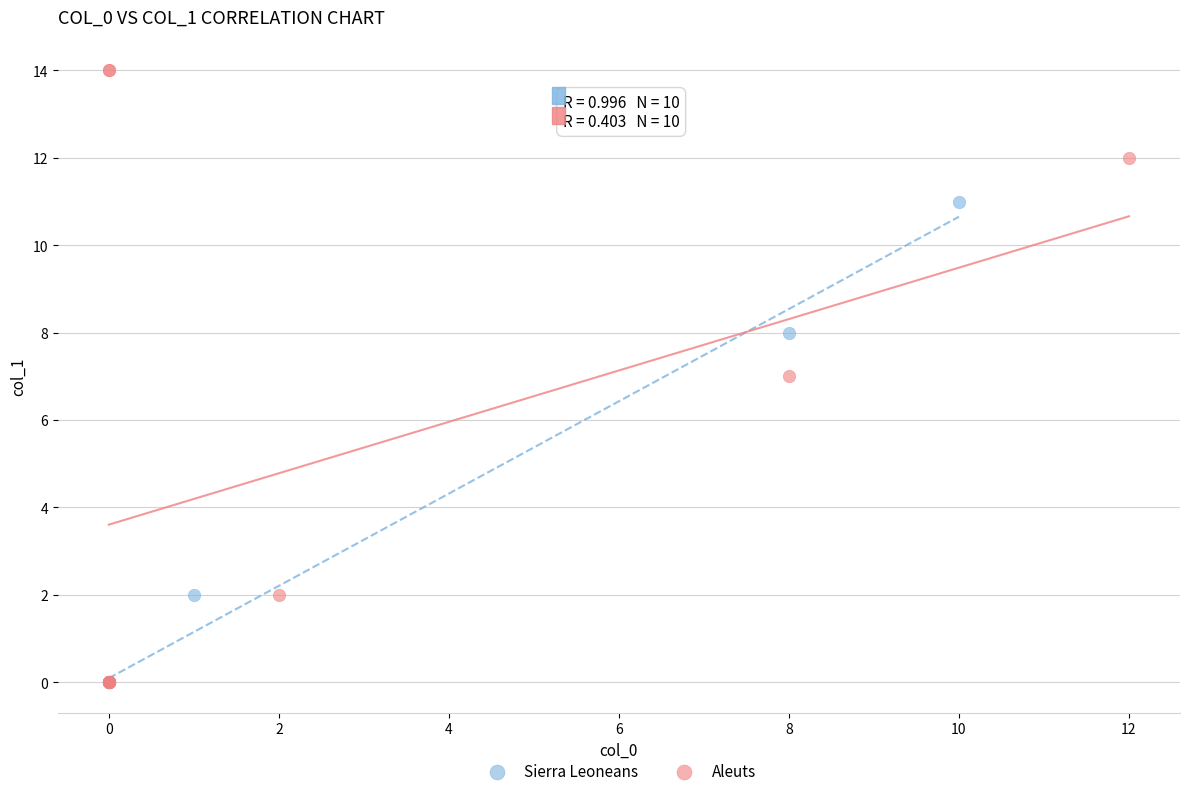

Which series has the largest Y range (max minus min)?

Aleuts